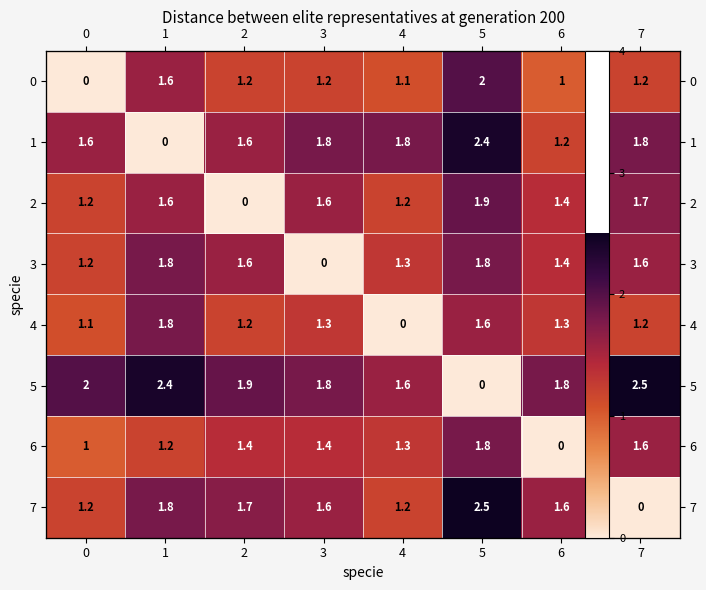

How many data points does each series have?

8